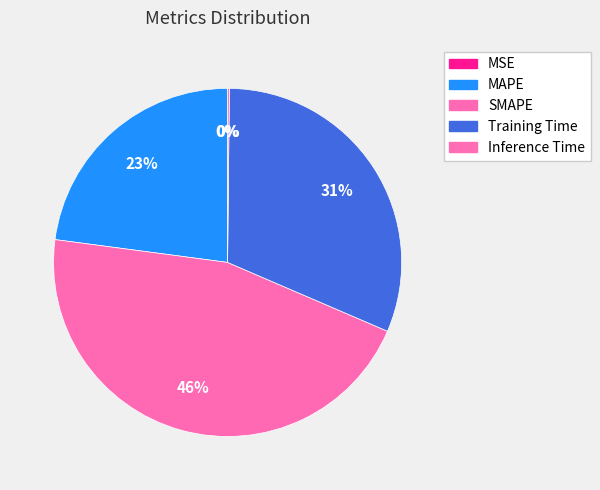

What is the smallest slice in the pie chart?

MSE